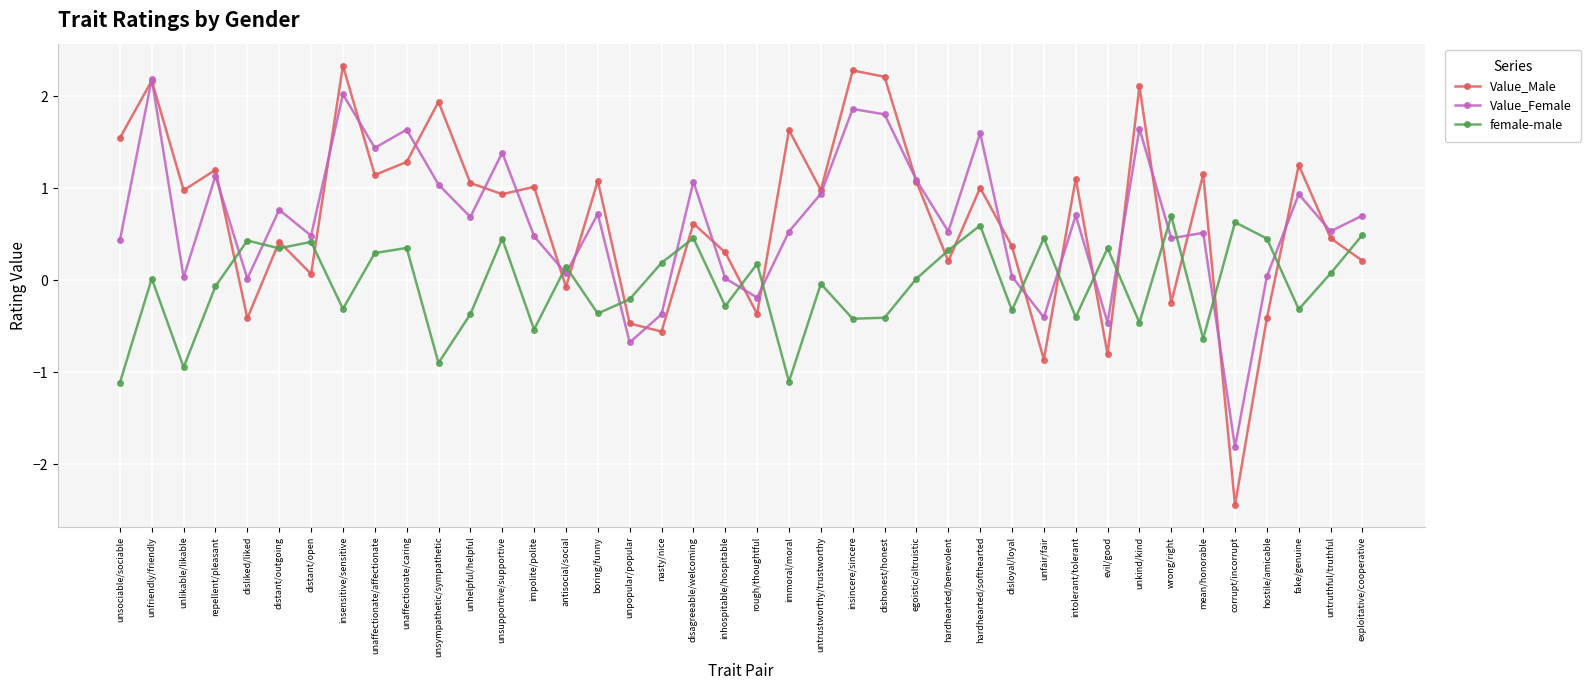

Where do female-male and Value_Male first cross each other?

repellent/pleasant and disliked/liked